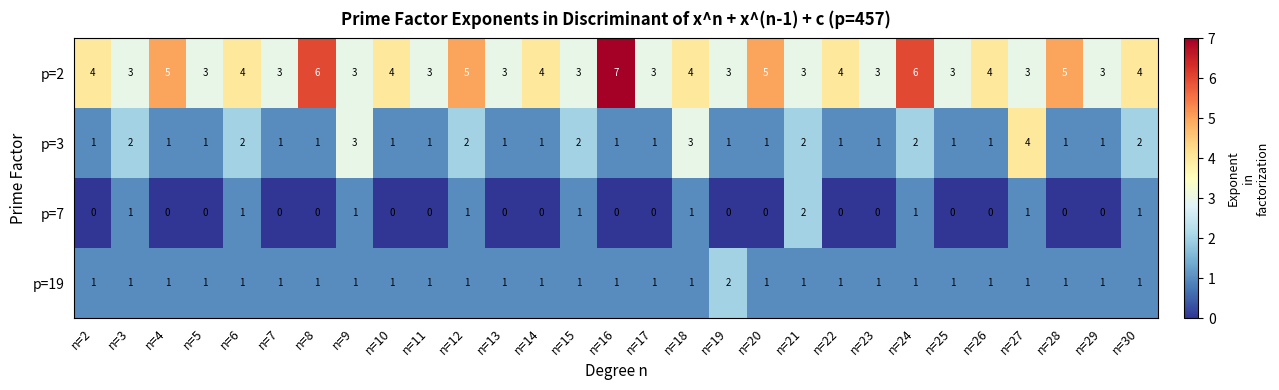

Which series has the widest spread of values?

p=2